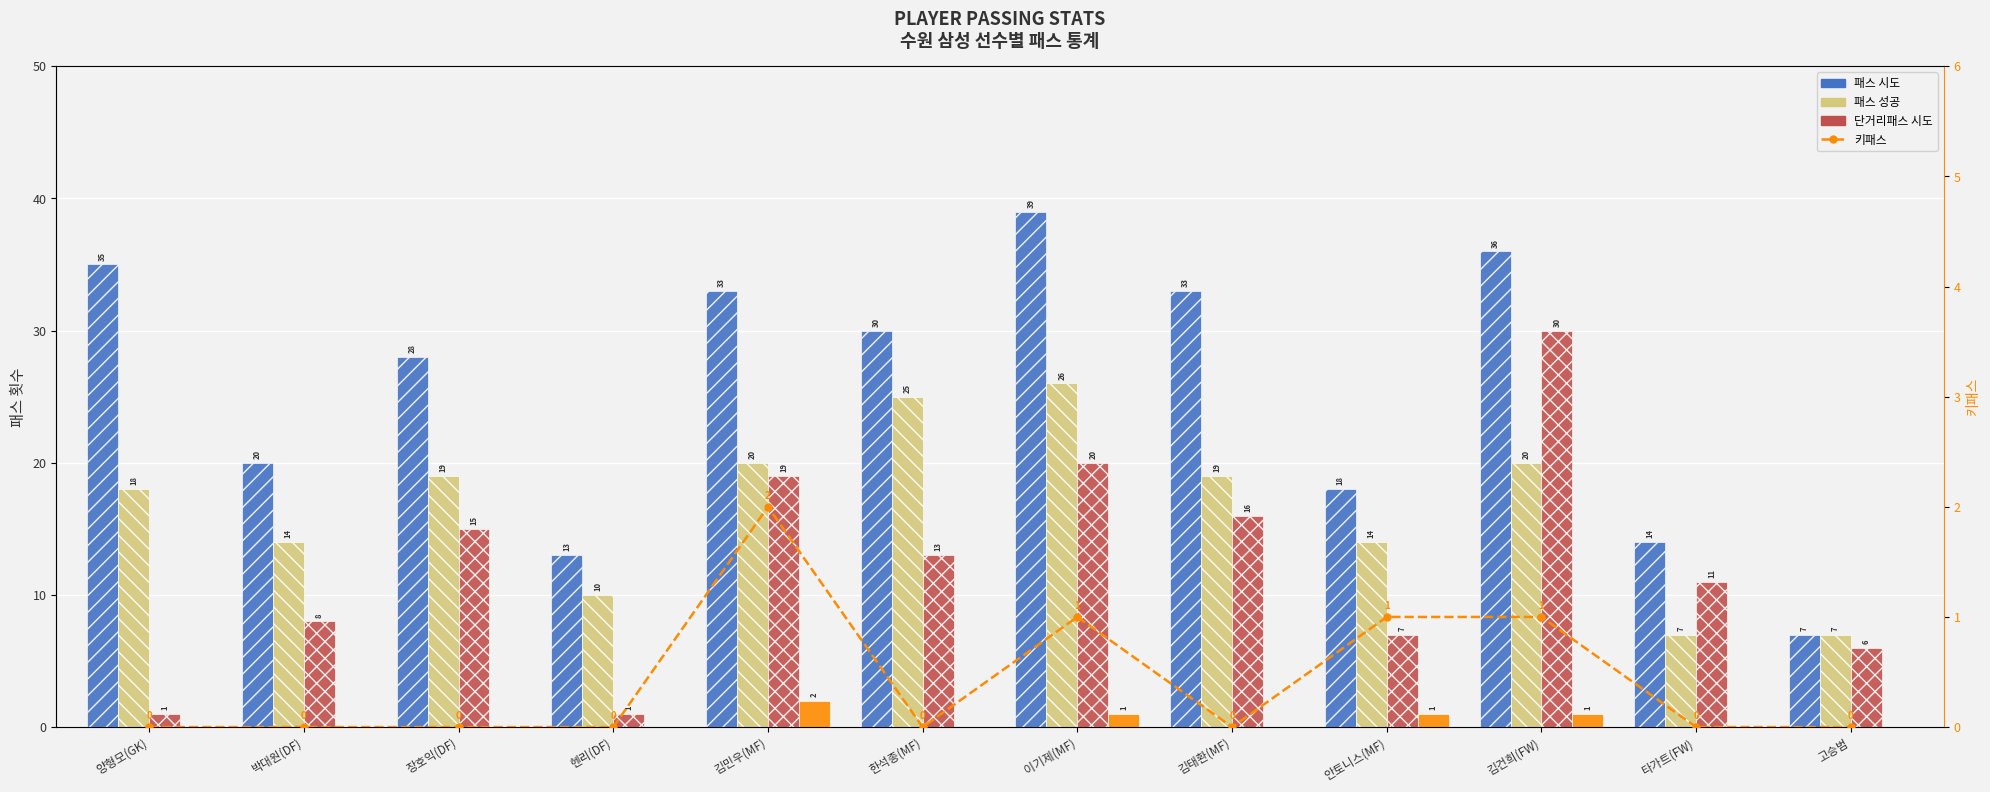

Which label corresponds to the smallest value in the chart?

양형모(GK)